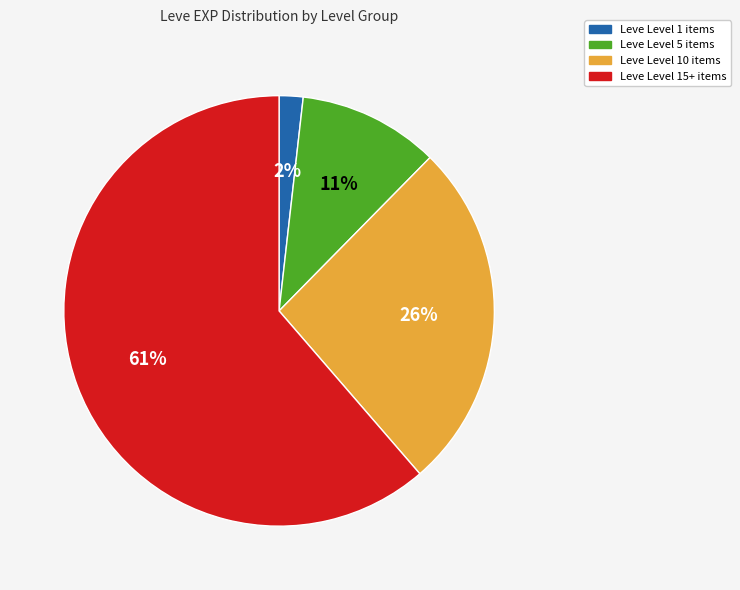

To the nearest percent, what is the average slice percentage?

25%